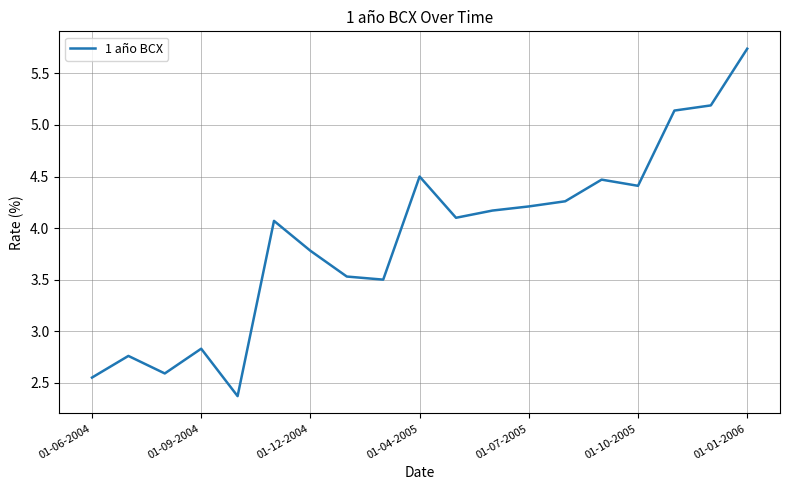

What is the difference between the maximum and minimum values?

3.4